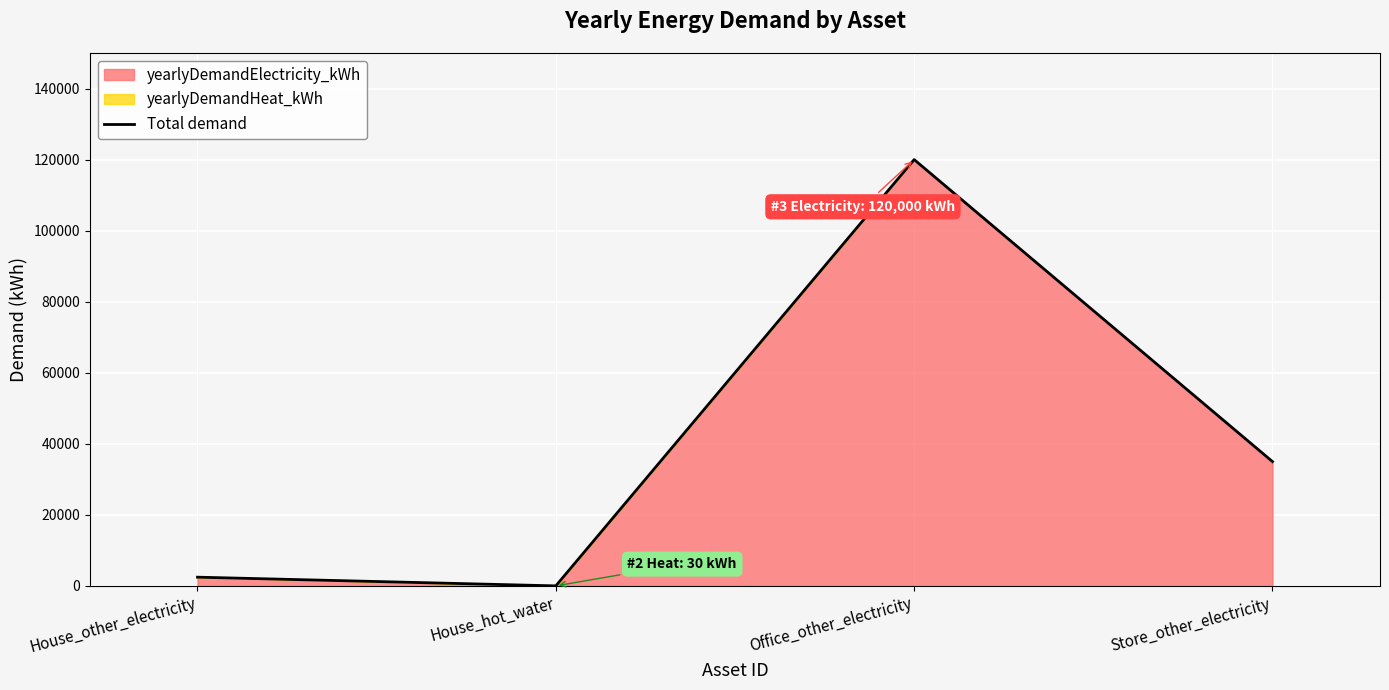

How many points are higher than both their immediate neighbors (excluding endpoints)?

1